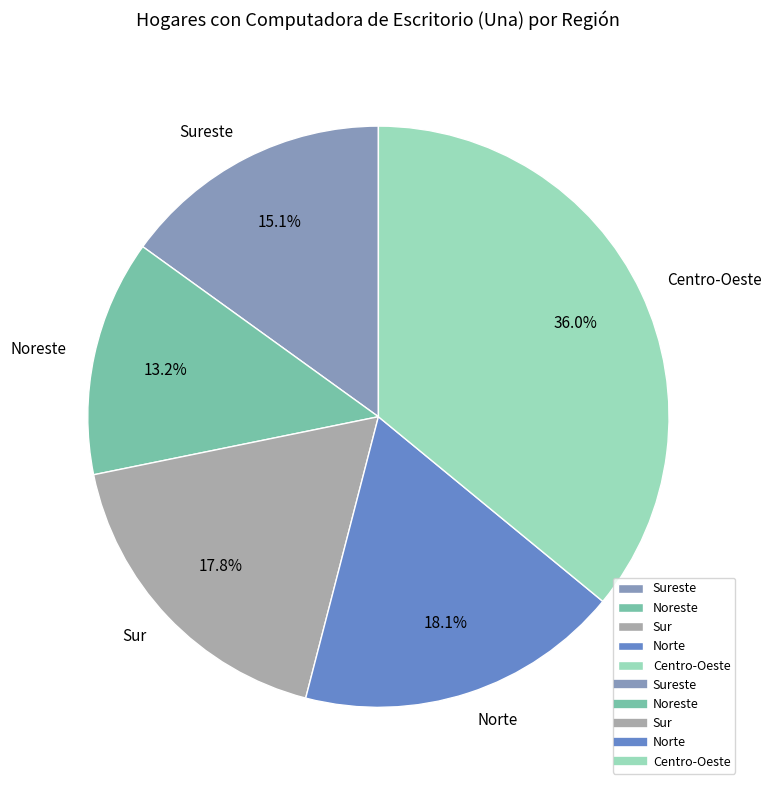

What is the ratio of the value at Noreste to the value at Sureste?

0.9